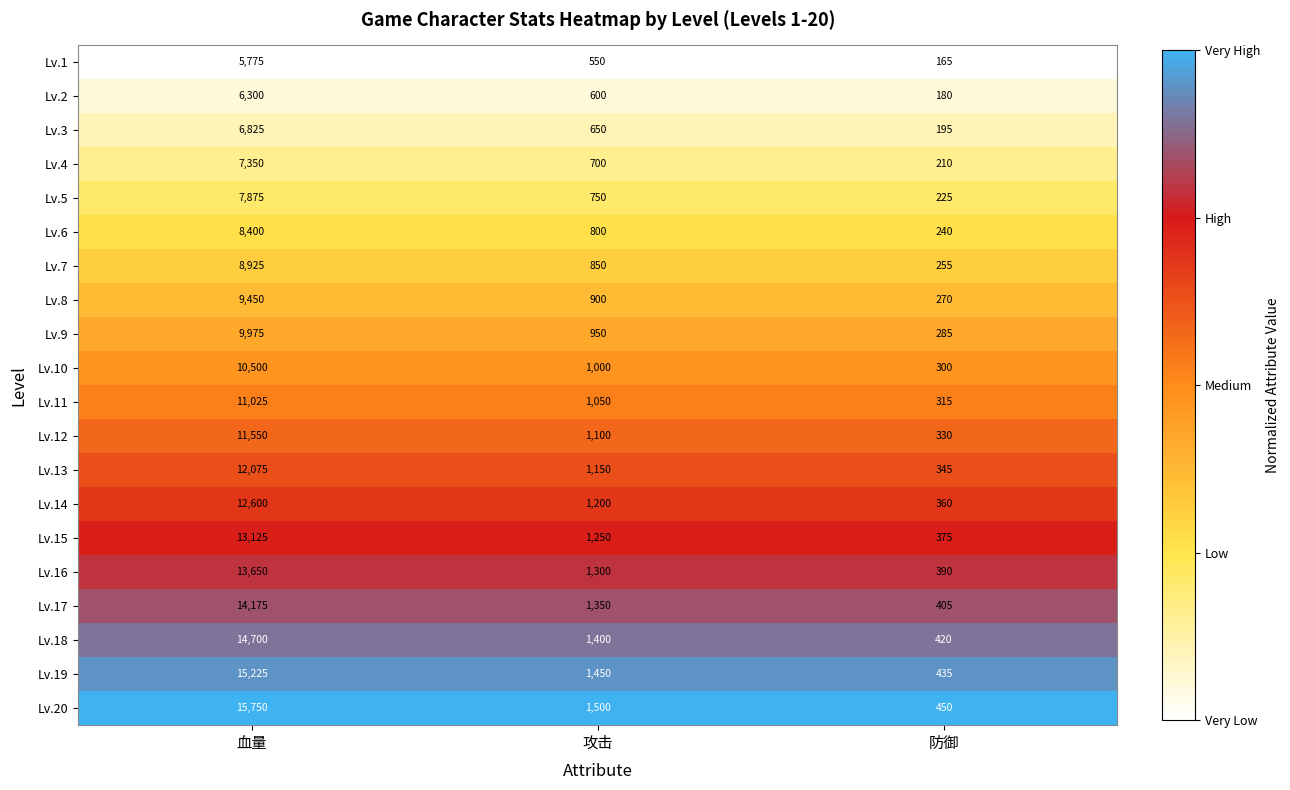

How many data points does each series have?

3